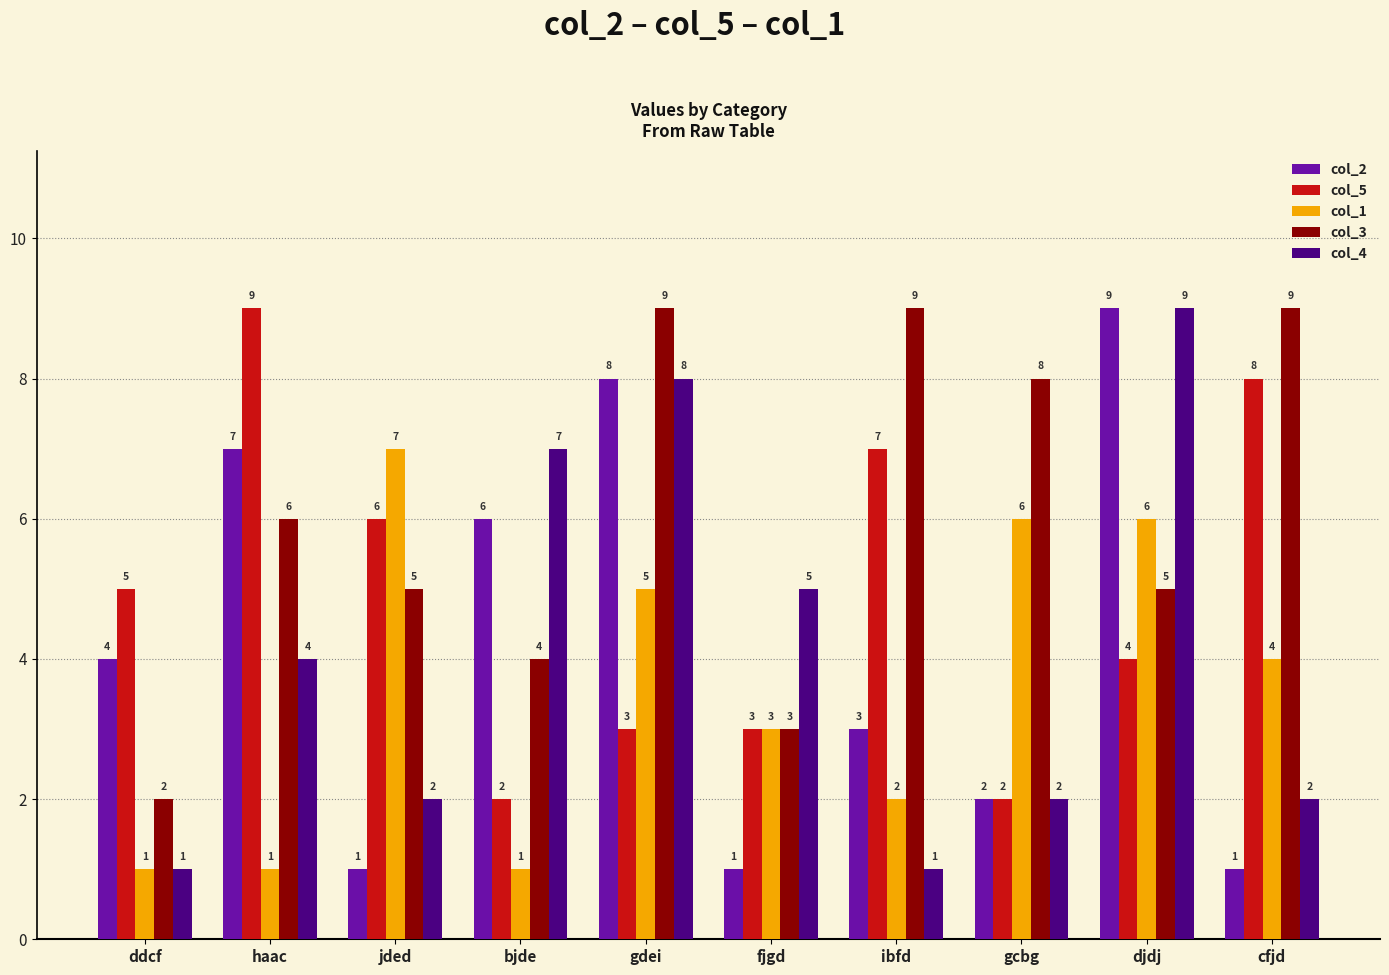

What position from the left is haac?

2